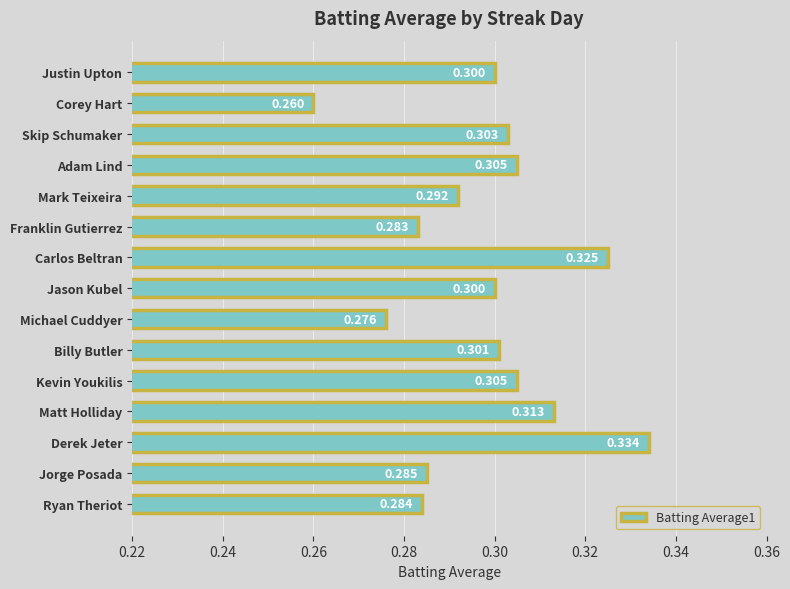

The chart shows a value of 0.3 at Mark Teixeira. True or false?

True